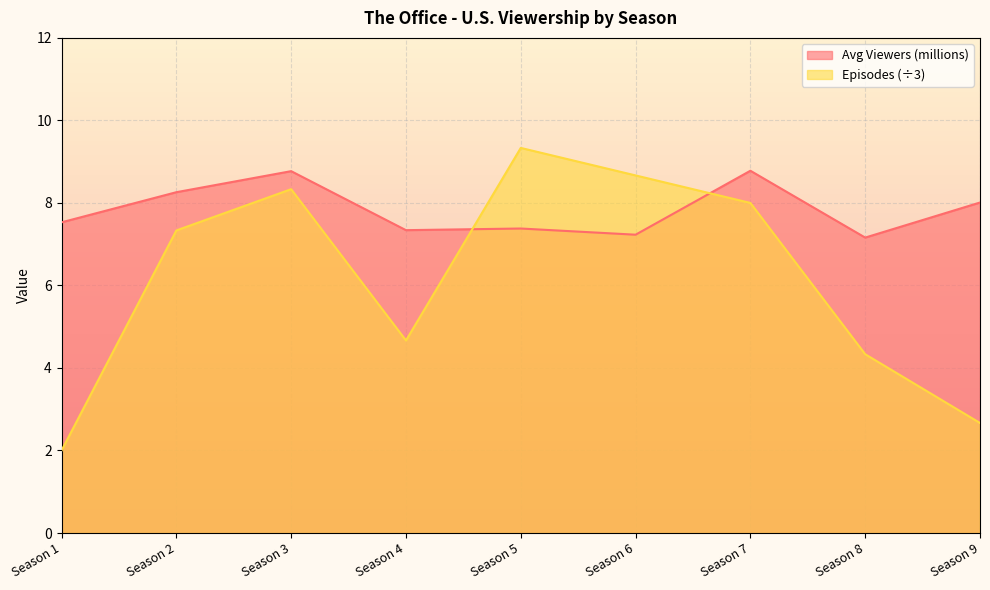

How many lines are shown in the chart?

2